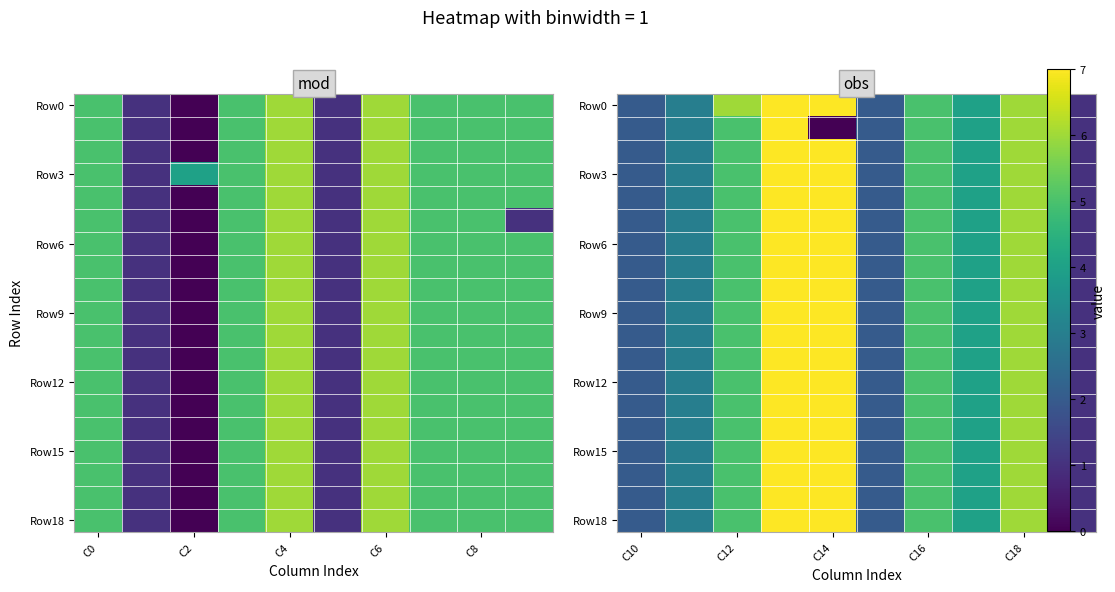

Which series has the largest total across all categories?

Row0